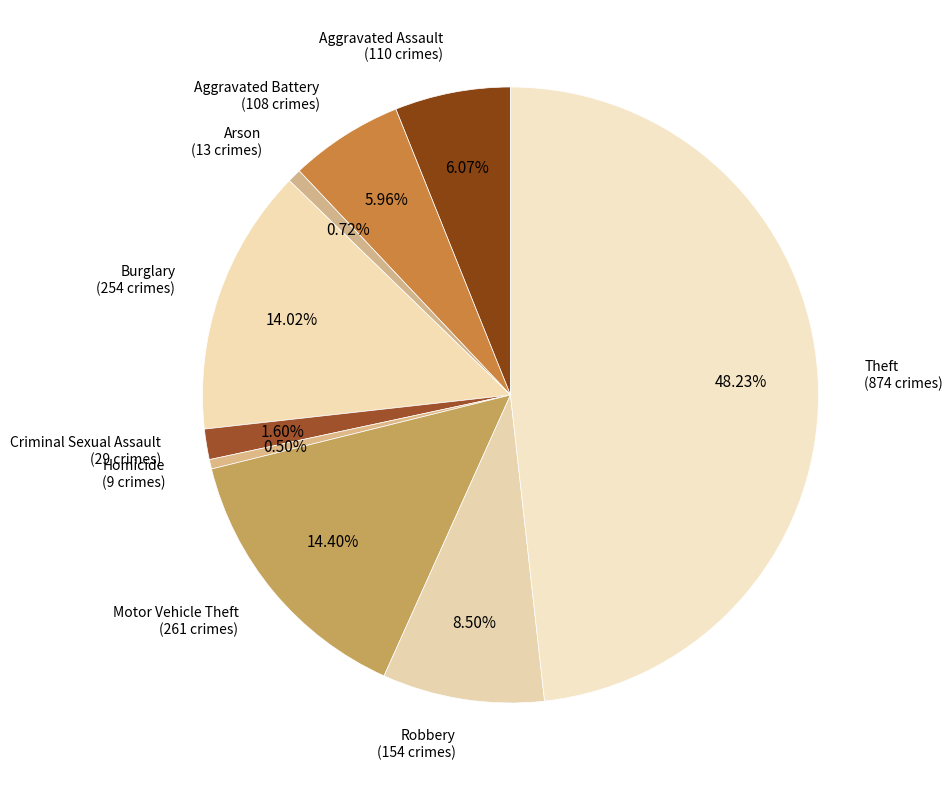

Which category has the biggest portion of the pie?

Theft